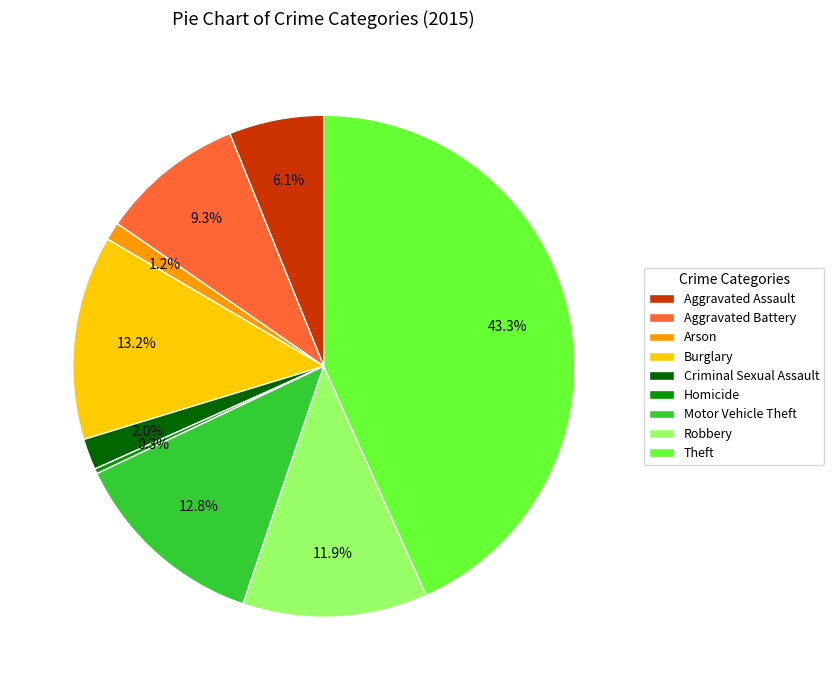

How much of the chart is everything except Motor Vehicle Theft?

87.2%